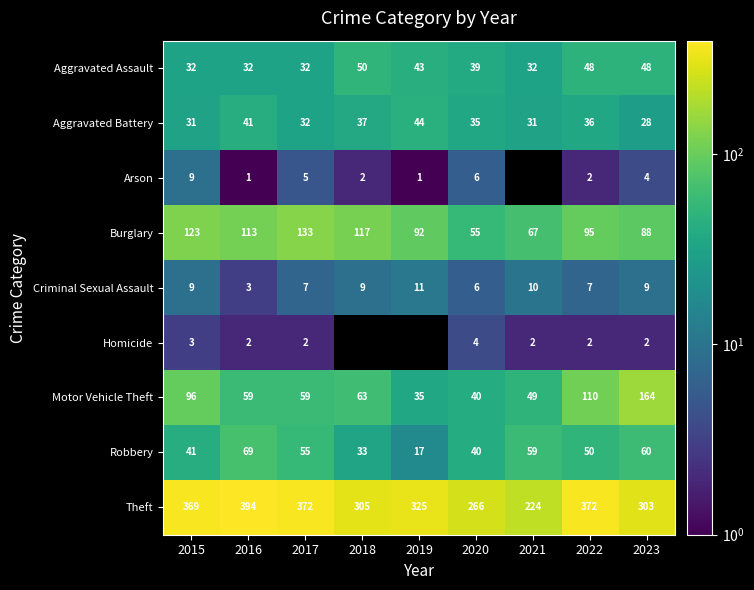

At which label does Motor Vehicle Theft reach its peak?

2023